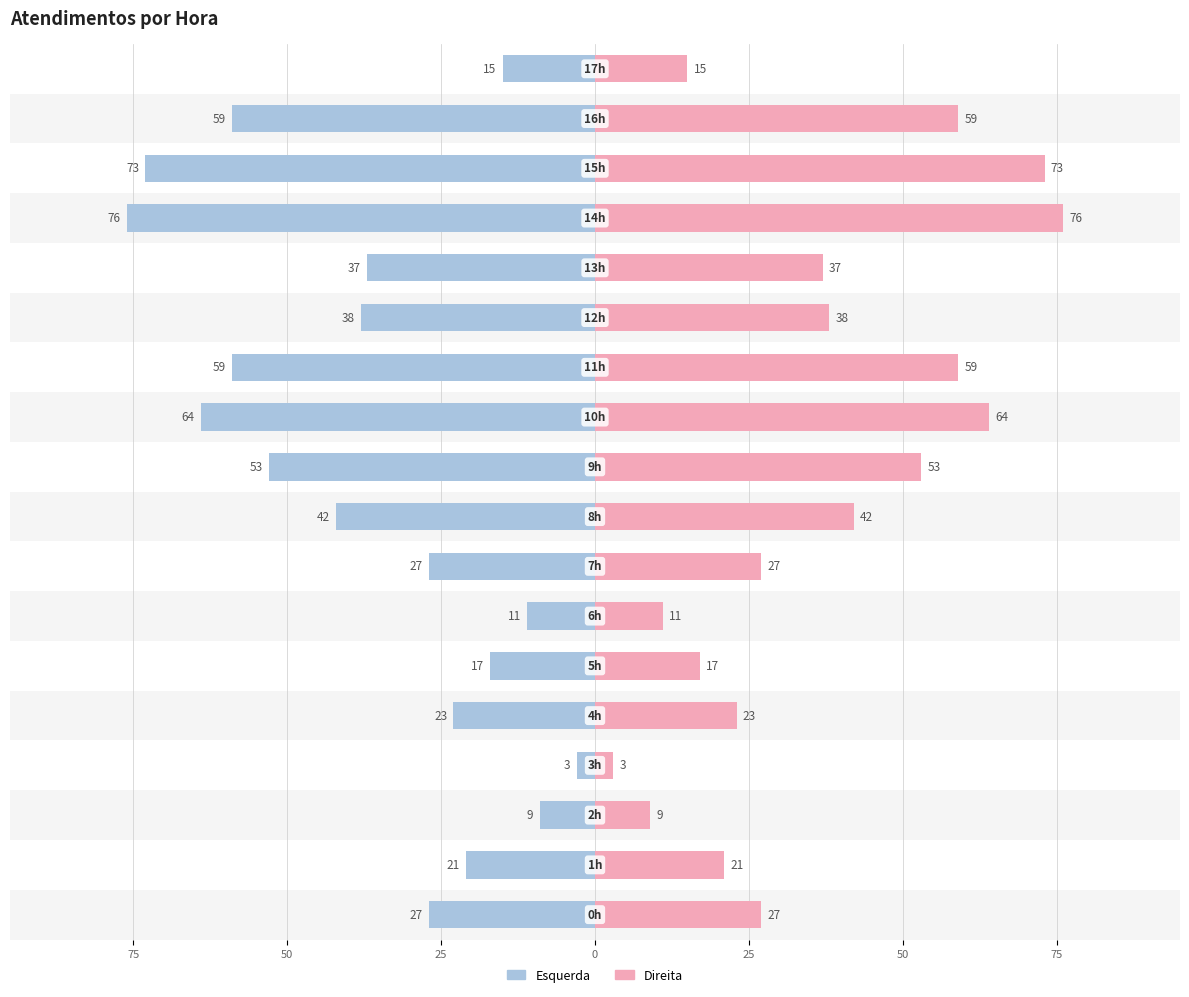

Does the chart contain stacked bars?

No